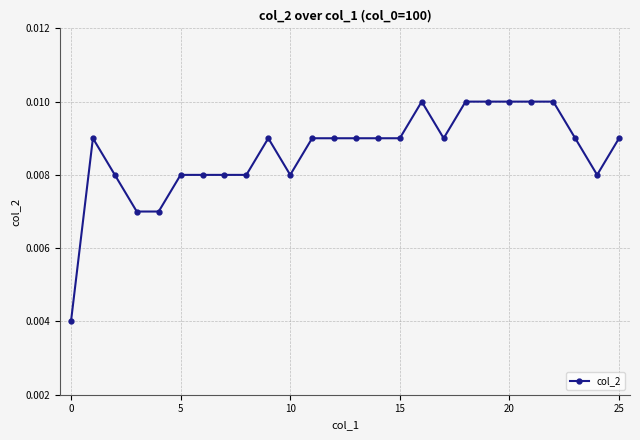

Is this an area chart (filled region under the line)?

No